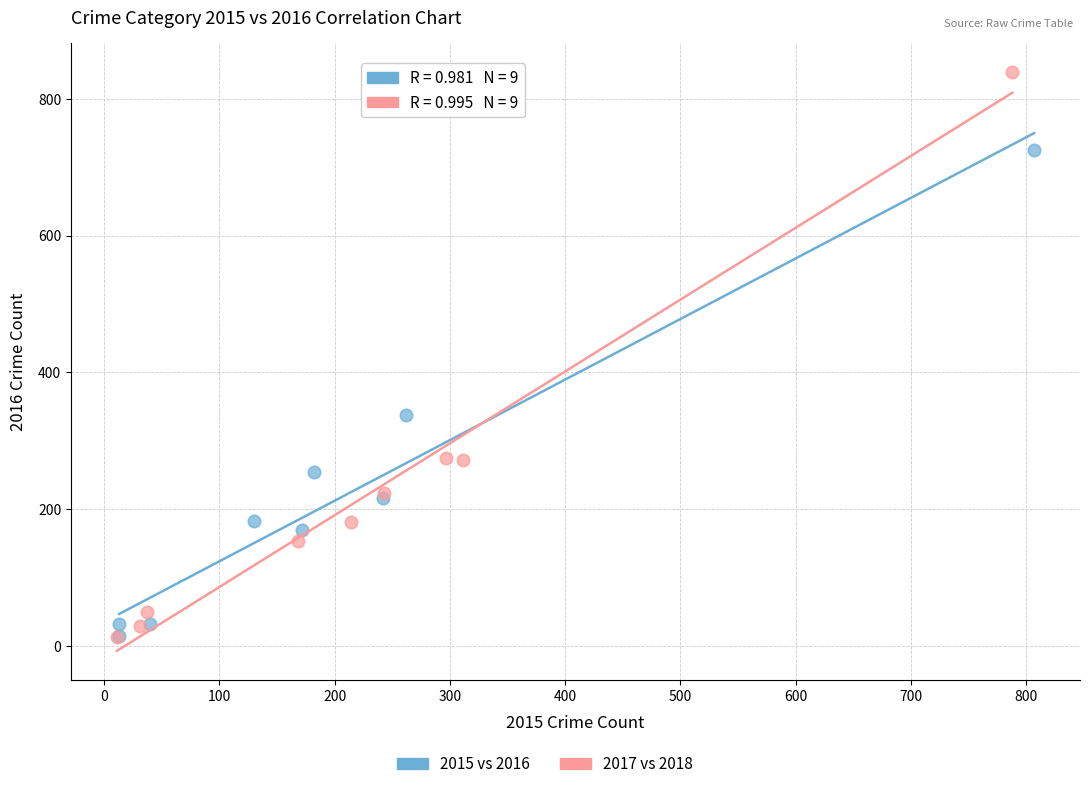

Which series contains the highest Y value?

2017 vs 2018